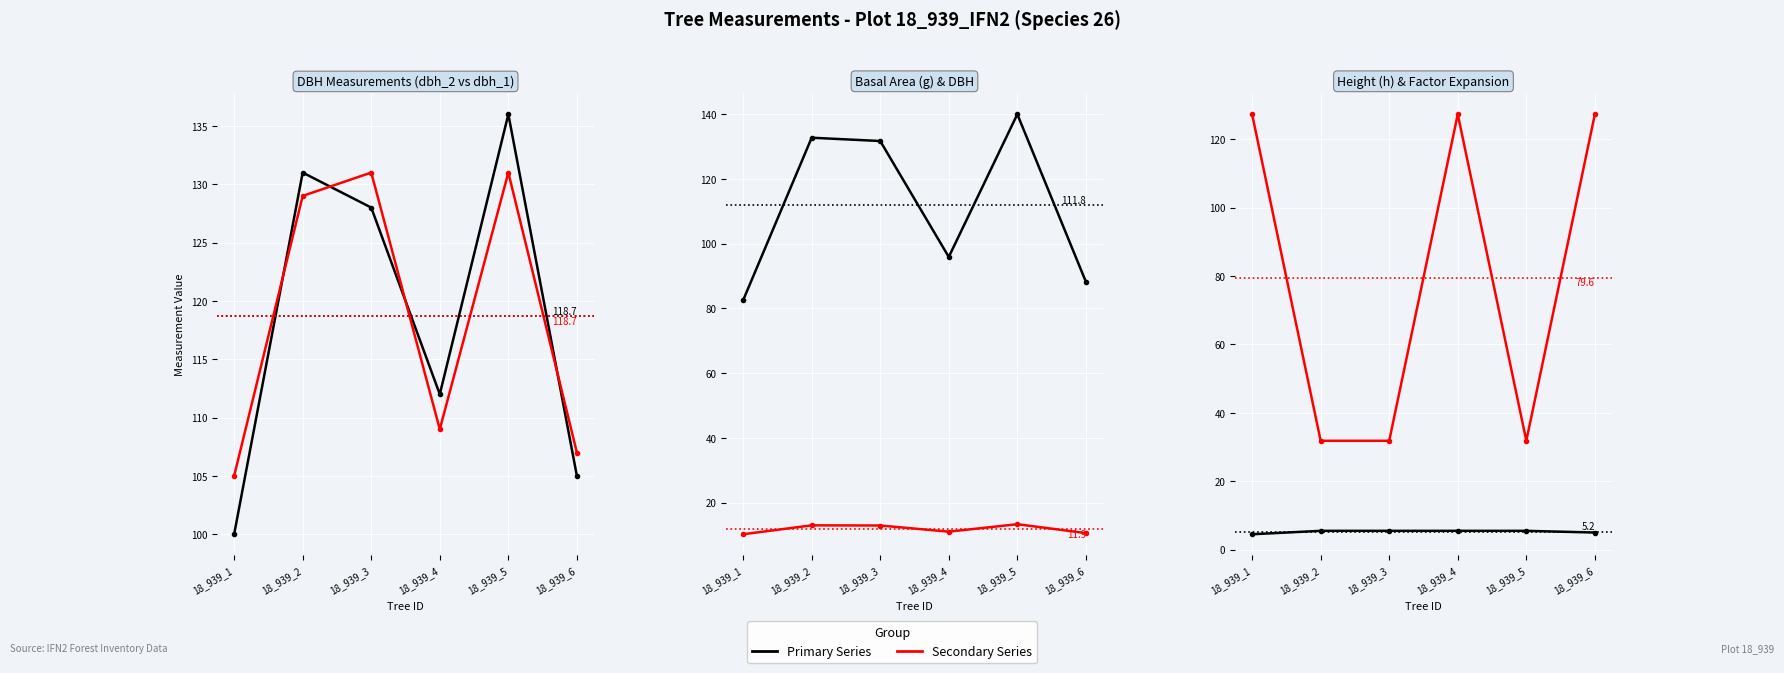

True or false: dbh has more than 1 interior local peaks.

True